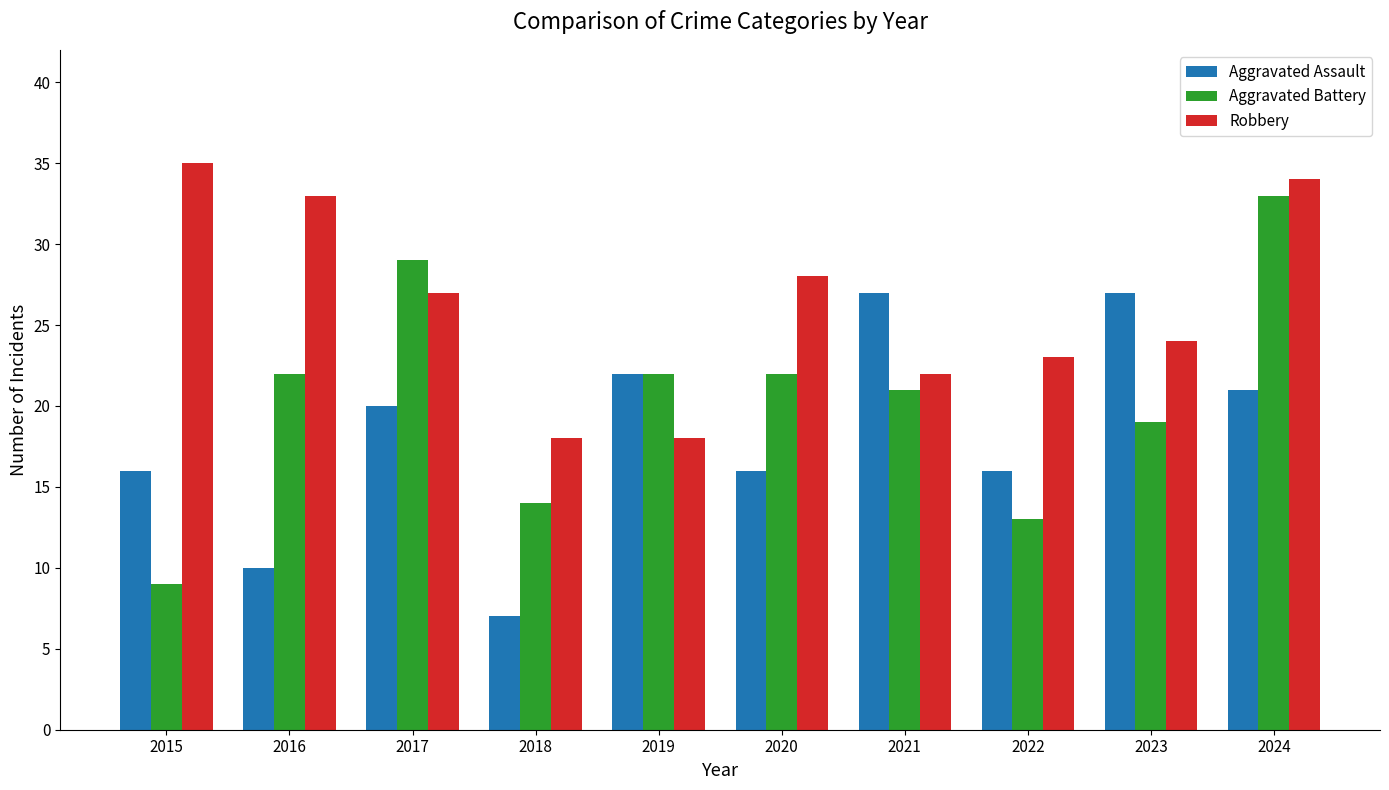

At 2024, list the series in order from largest to smallest.

Robbery, Aggravated Battery, Aggravated Assault